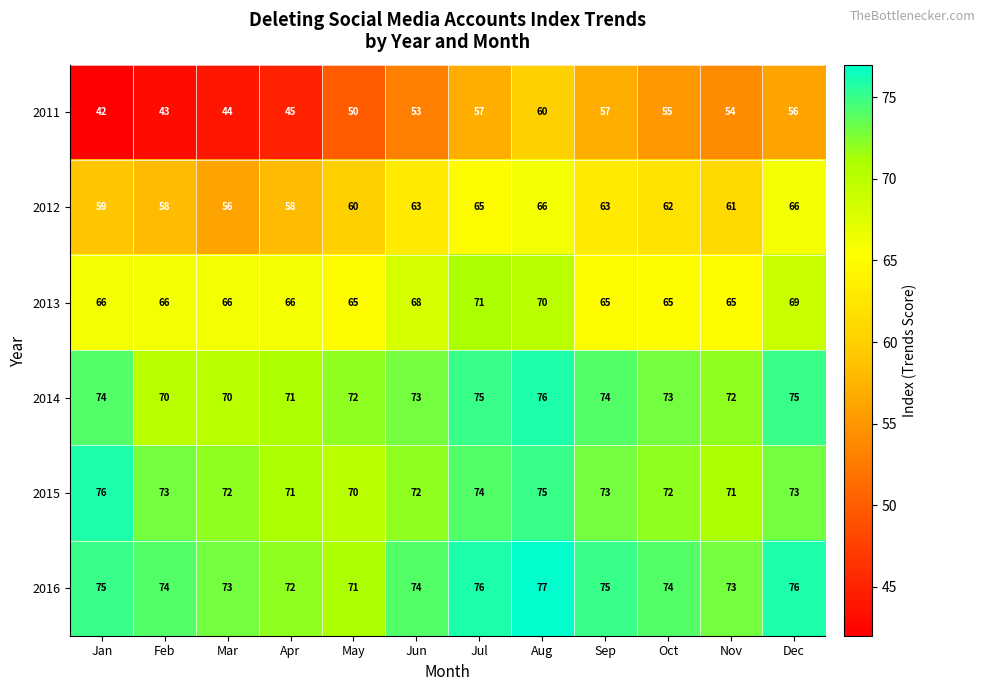

Where is 2012 nearest to the value 61?

Nov